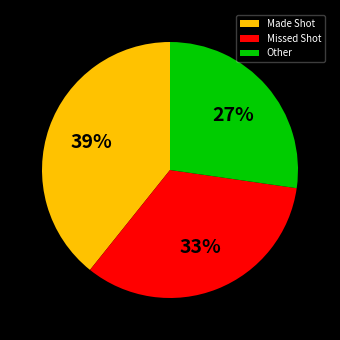

Which slice is the largest?

Made Shot